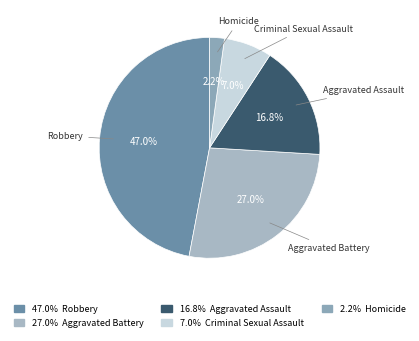

What is the largest slice in the pie chart?

Robbery